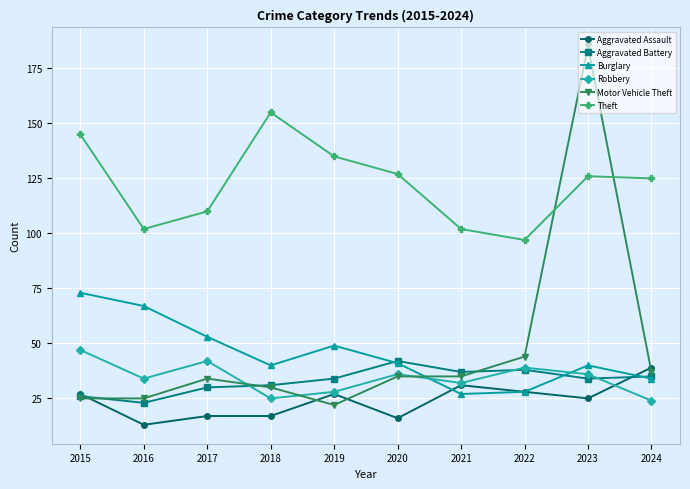

What is the approximate value of Robbery at 2024?

24